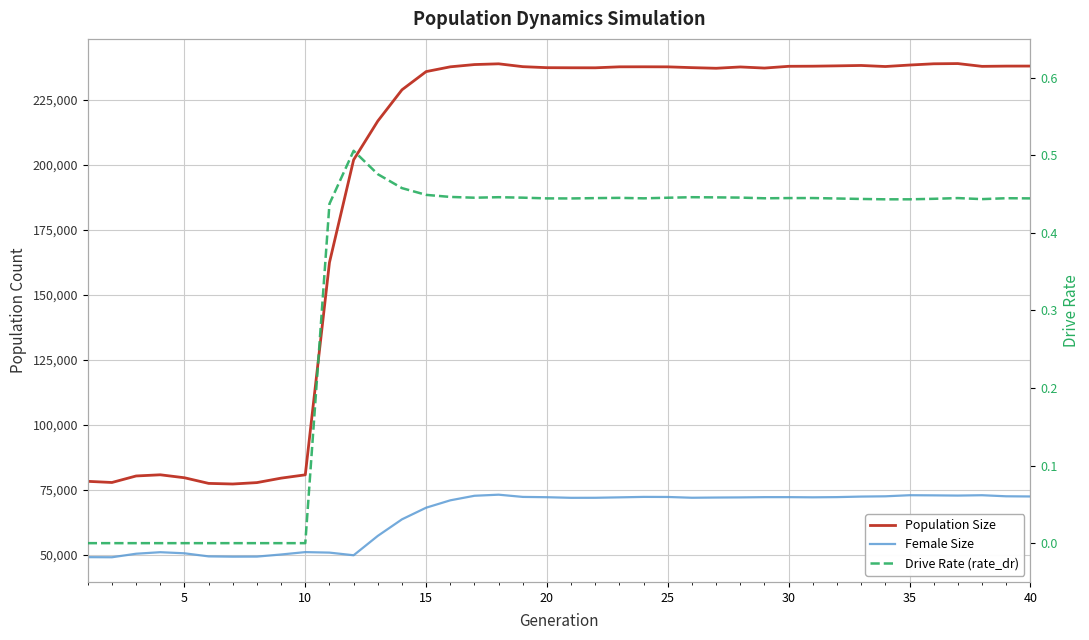

Rank the series by their average value, from highest to lowest.

Population Size, Female Size, Drive Rate (rate_dr)